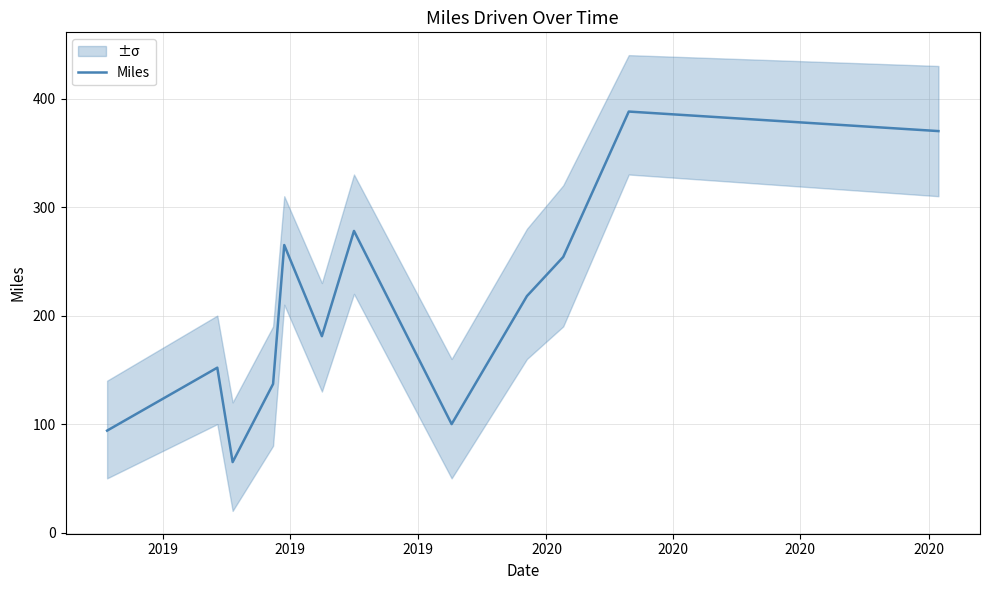

What is the minimum value shown in the chart?

65